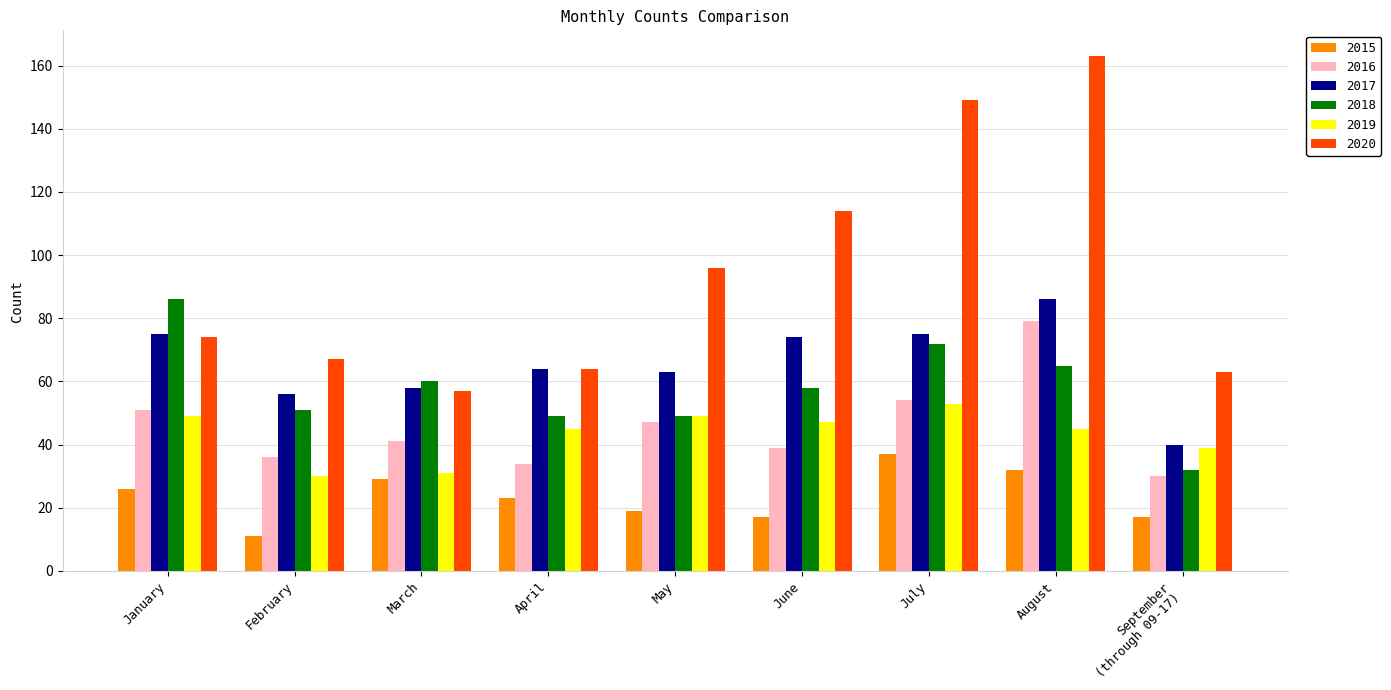

What is the average value of the 2016 series?

46